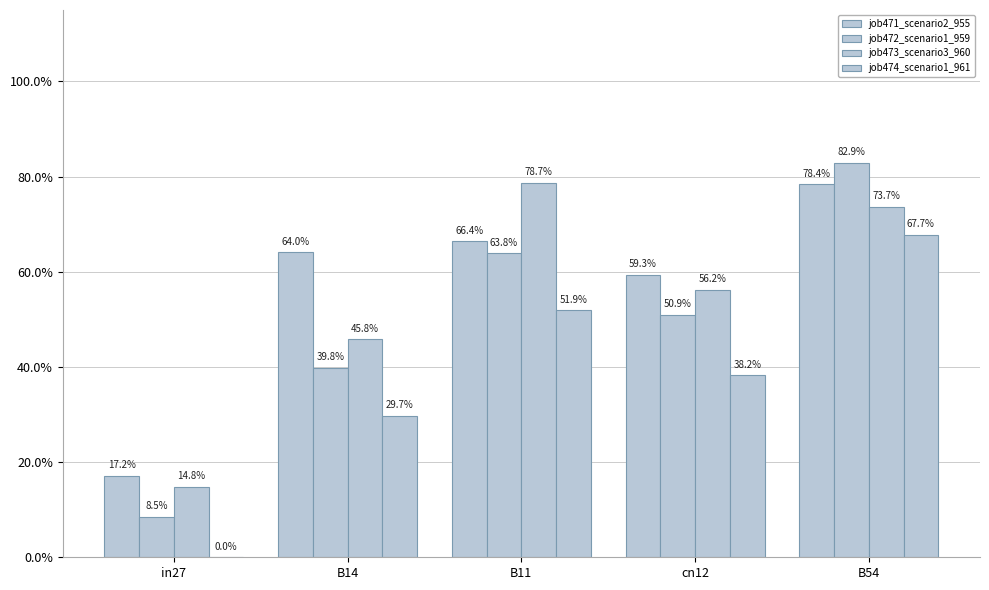

Between cn12 and in27, which is larger?

cn12